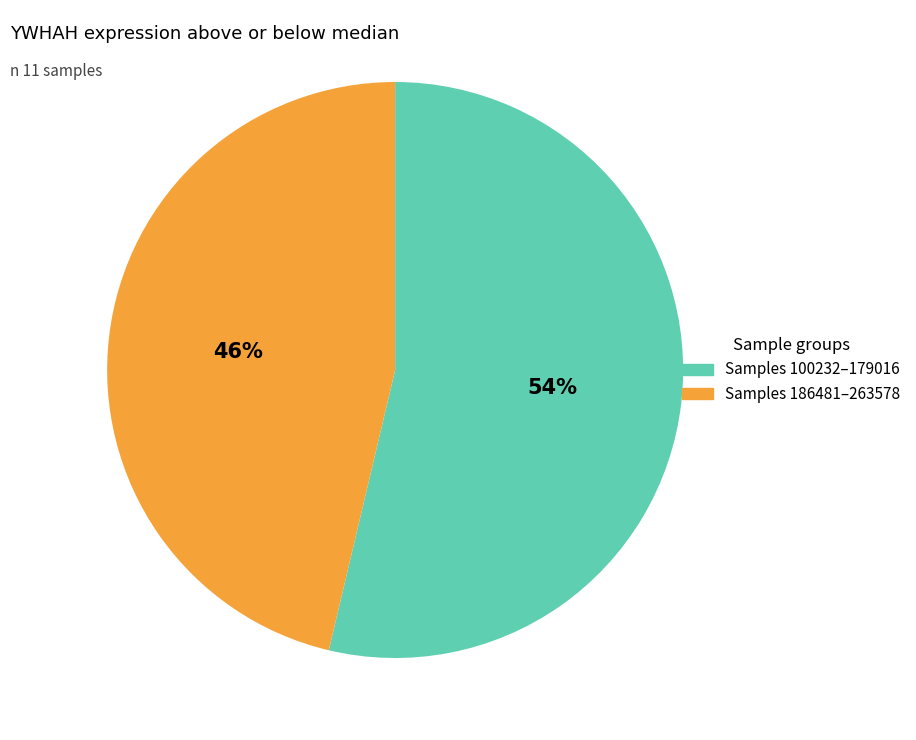

To the nearest percent, what is the average slice percentage?

50%